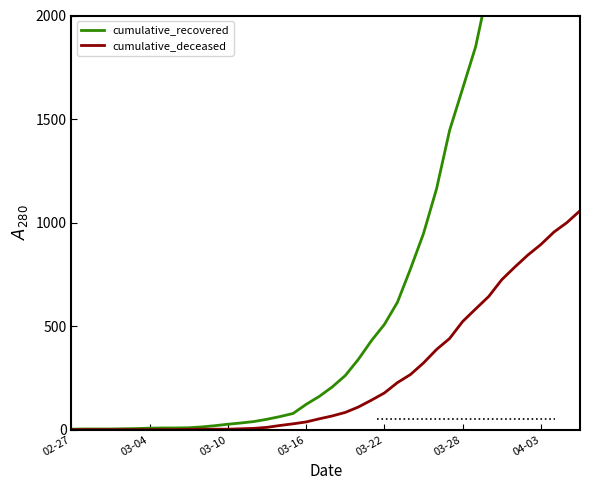

What is the average value of the cumulative_recovered series?

900